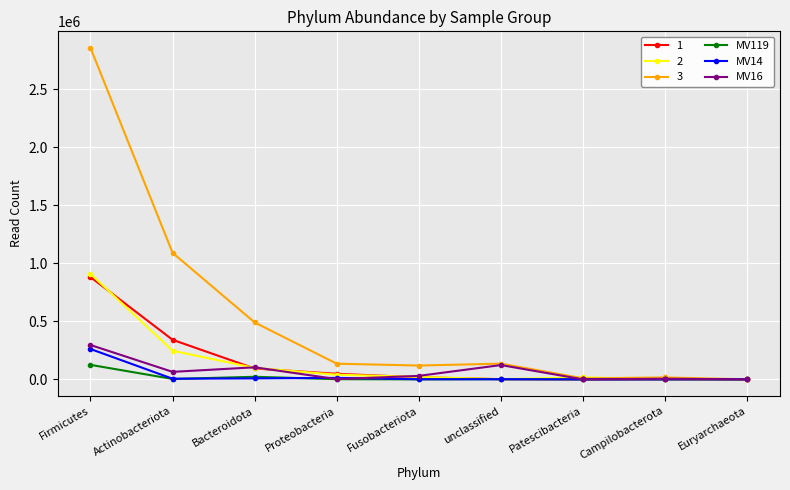

What is the difference between the second highest and minimum values in the MV119 series?

22194